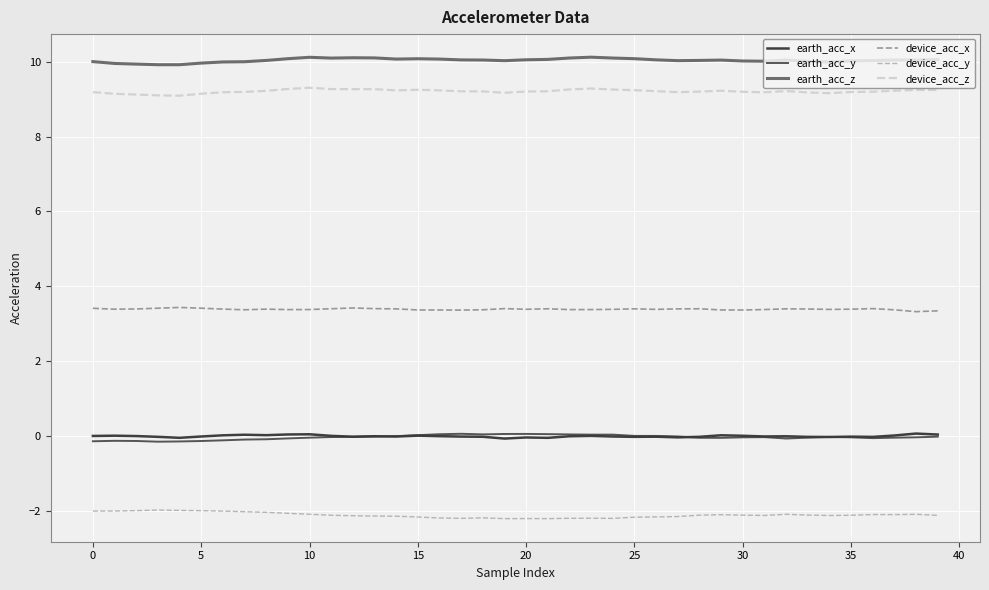

True or false: earth_acc_x and device_acc_z intersect in this chart.

False